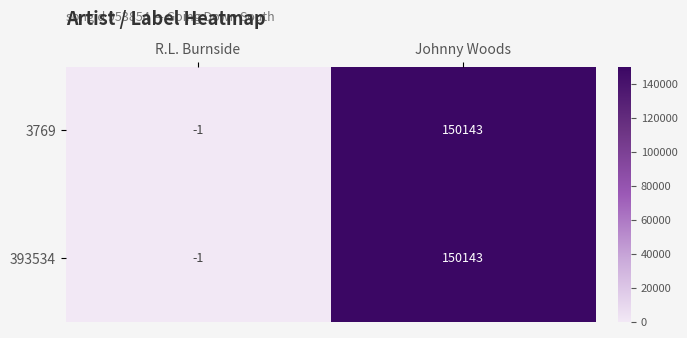

Where is 3769 nearest to the value 75071?

R.L. Burnside